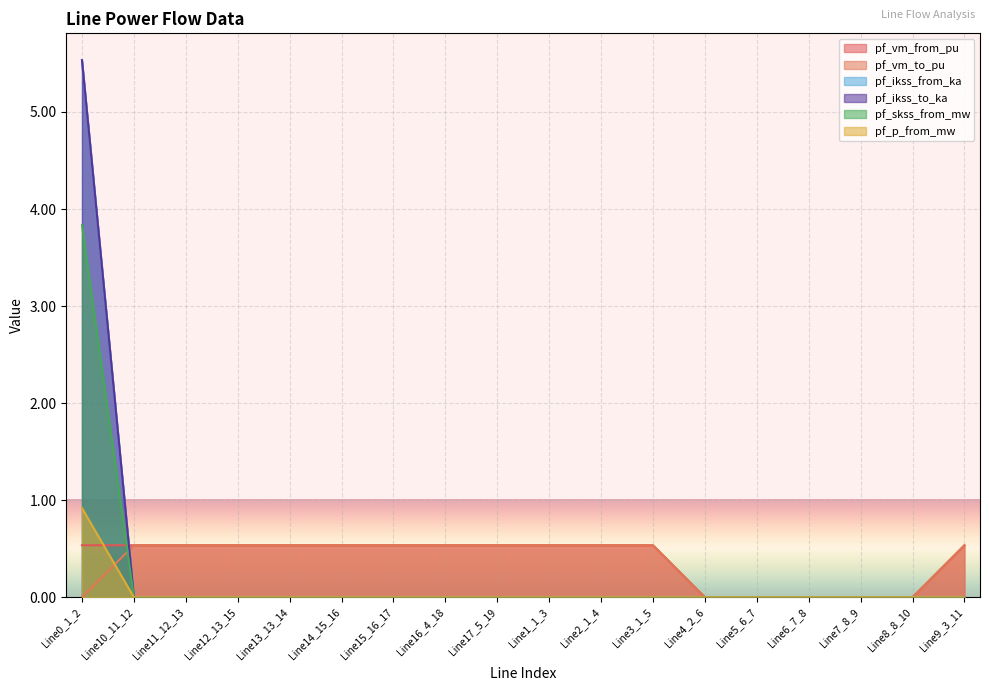

Reading left to right, transcribe all the data shown in this chart.

pf_vm_from_pu: 0.5	0.5	0.5	0.5	0.5	0.5	0.5	0.5	0.5	0.5	0.5	0.5	0.0	0.0	0.0	0.0	0.0	0.5
pf_vm_to_pu: 0.0	0.5	0.5	0.5	0.5	0.5	0.5	0.5	0.5	0.5	0.5	0.5	0.0	0.0	0.0	0.0	0.0	0.5
pf_ikss_from_ka: 5.5	0.0	0.0	0.0	0.0	0.0	0.0	0.0	0.0	0.0	0.0	0.0	0.0	0.0	0.0	0.0	0.0	0.0
pf_ikss_to_ka: 5.5	0.0	0.0	0.0	0.0	0.0	0.0	0.0	0.0	0.0	0.0	0.0	0.0	0.0	0.0	0.0	0.0	0.0
pf_skss_from_mw: 3.8	0.0	0.0	0.0	0.0	0.0	0.0	0.0	0.0	0.0	0.0	0.0	0.0	0.0	0.0	0.0	0.0	0.0
pf_p_from_mw: 0.9	0.0	0.0	0.0	0.0	0.0	0.0	0.0	0.0	0.0	0.0	0.0	0.0	0.0	0.0	0.0	0.0	0.0